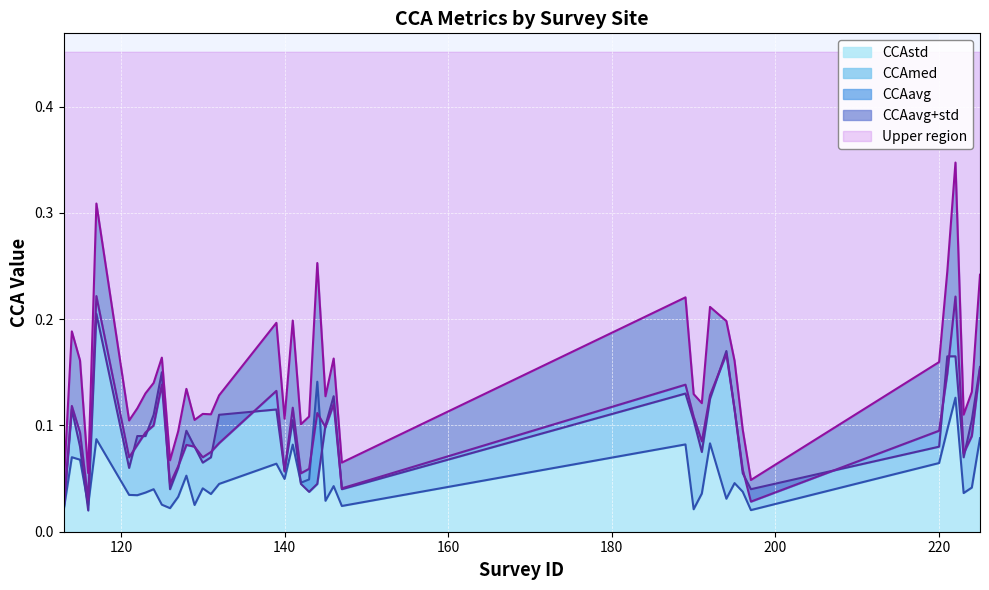

Is it true that CCAstd equals 0.0 at 142?

False